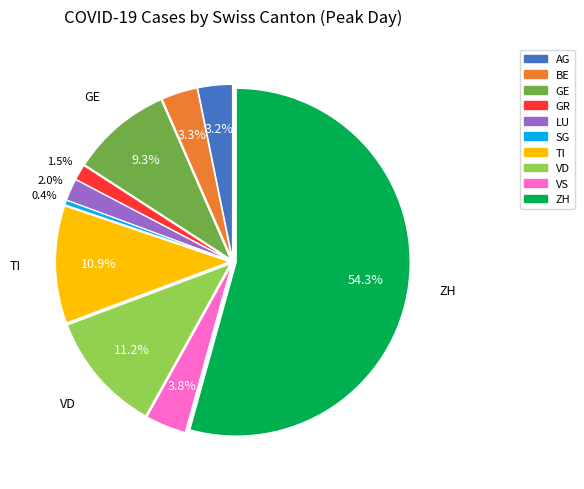

Which slice is the smallest?

SG